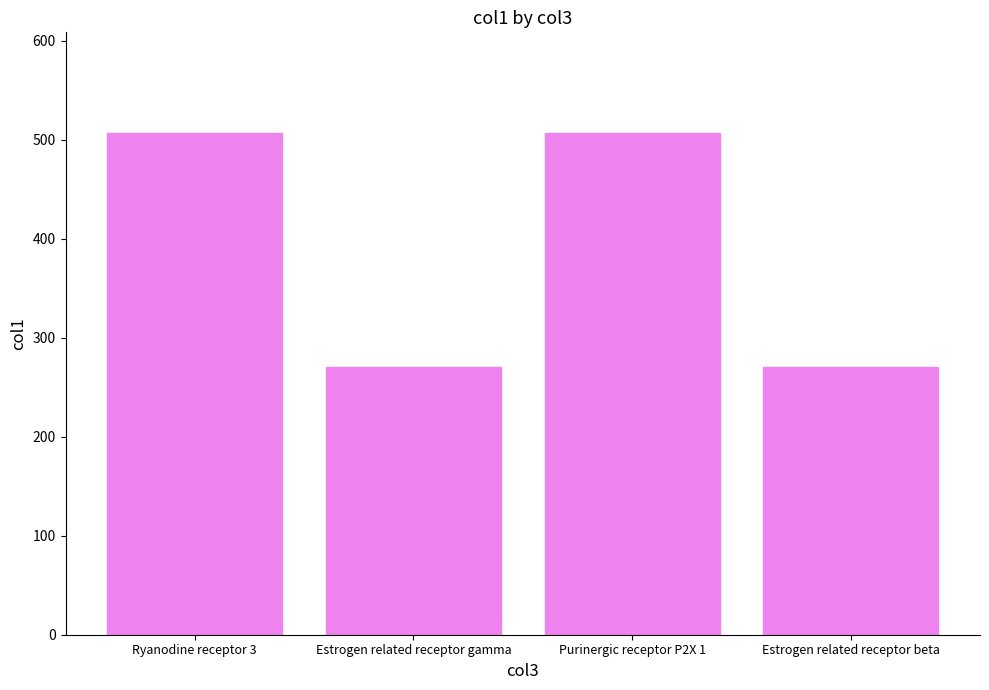

Reading right to left, list all the values displayed in this chart.

Estrogen related receptor beta=270.1	Purinergic receptor P2X 1=507.0	Estrogen related receptor gamma=270.1	Ryanodine receptor 3=507.0